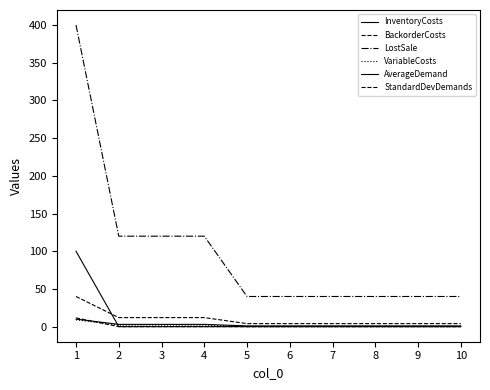

True or false: InventoryCosts and LostSale intersect in this chart.

False